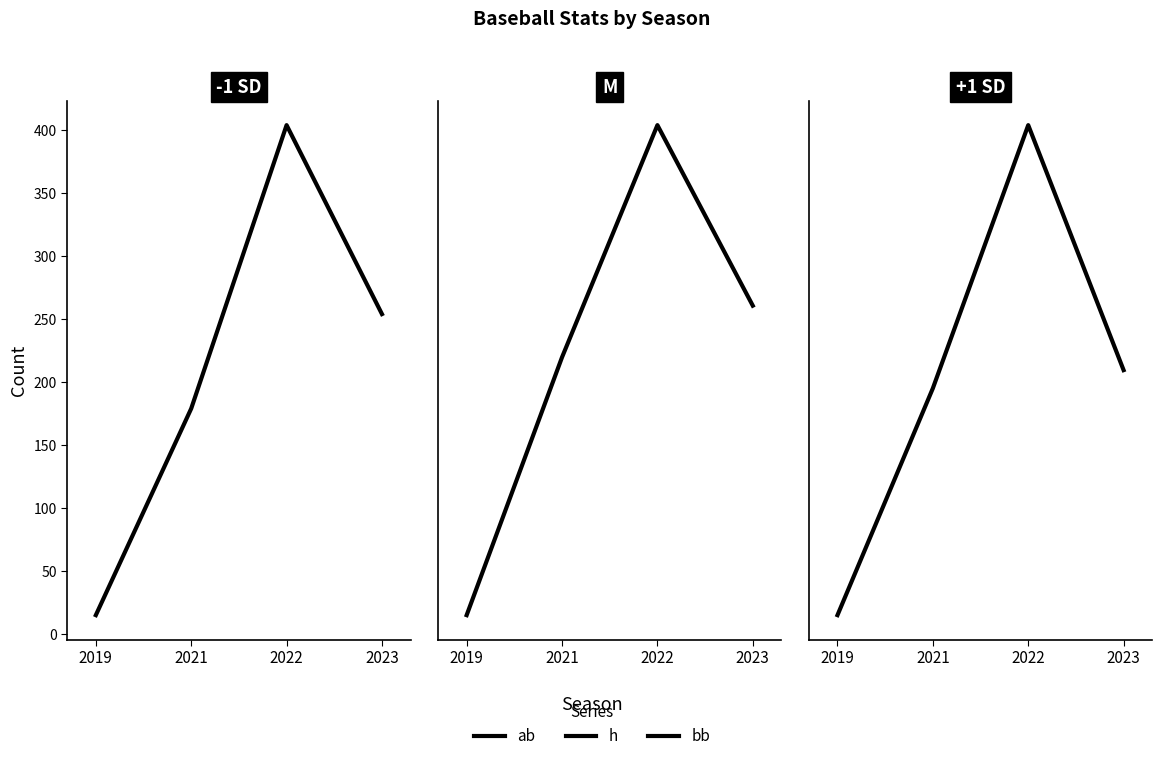

True or false: bb and ab intersect in this chart.

False